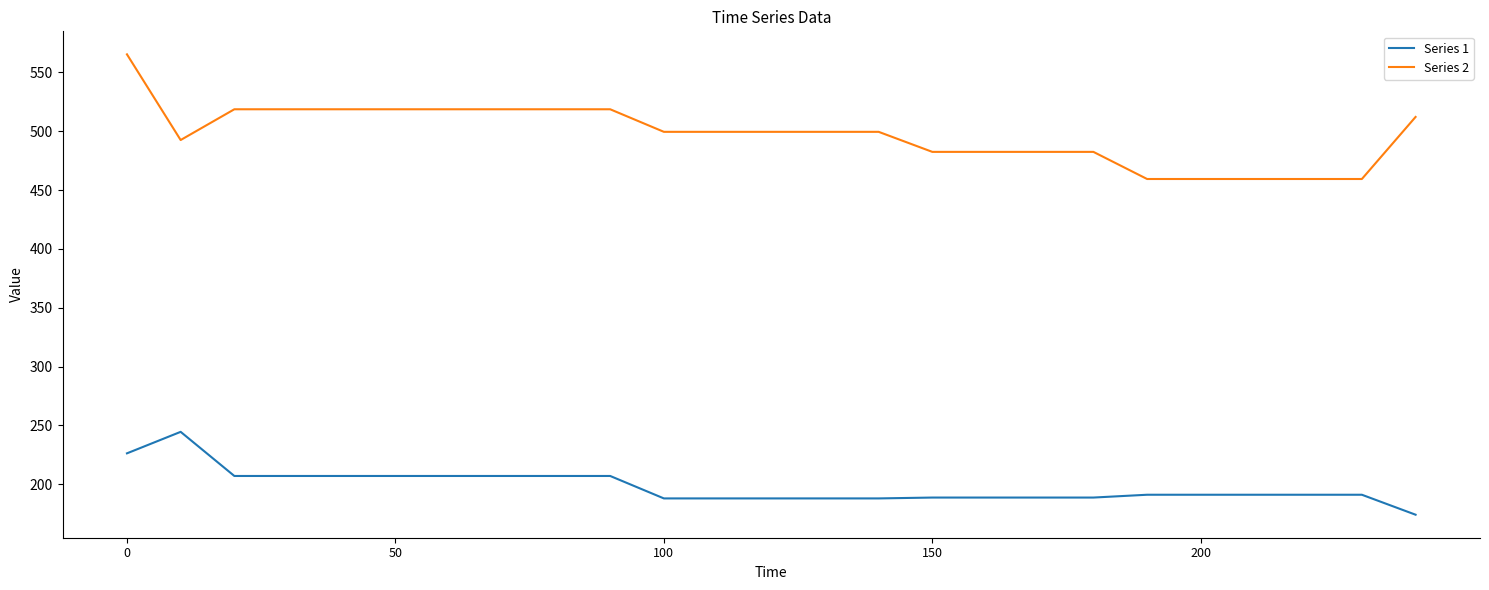

List the series in order of their peak value, lowest first.

Series 1, Series 2